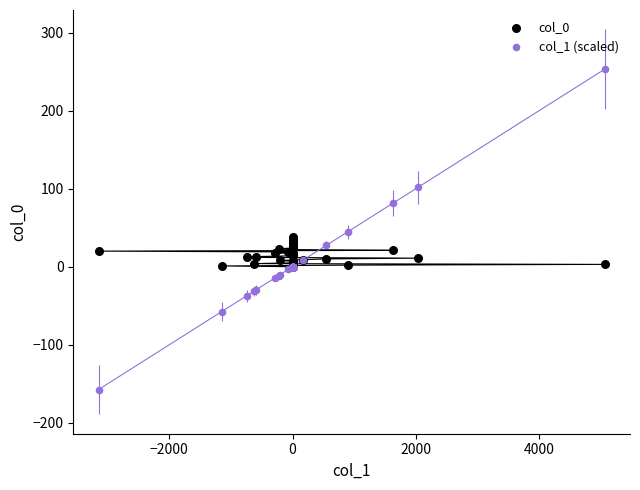

Which series contains the highest Y value?

col_1 (scaled)